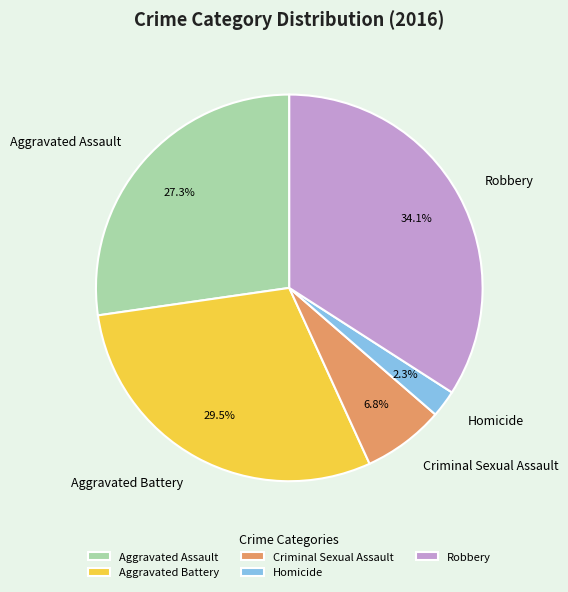

Is the sum of Homicide and Aggravated Battery greater than half?

No